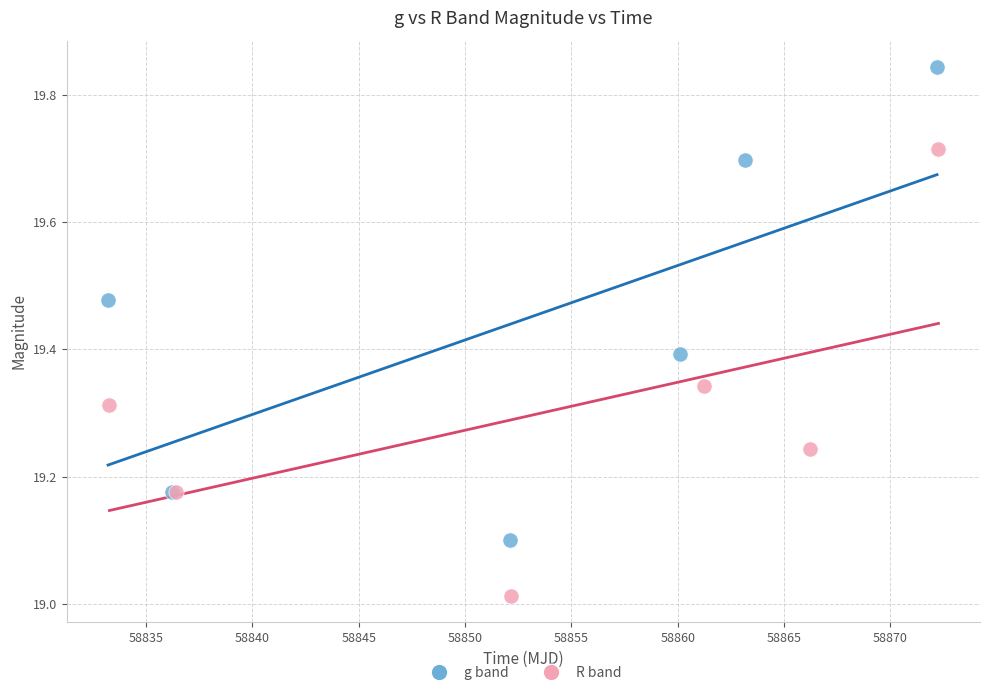

Which series has the widest spread of Y values?

g band